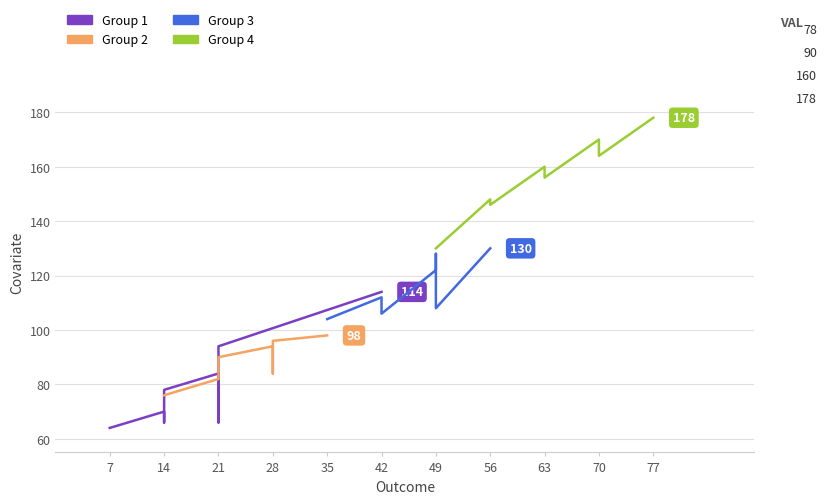

True or false: Group 3 and Group 4 intersect in this chart.

False